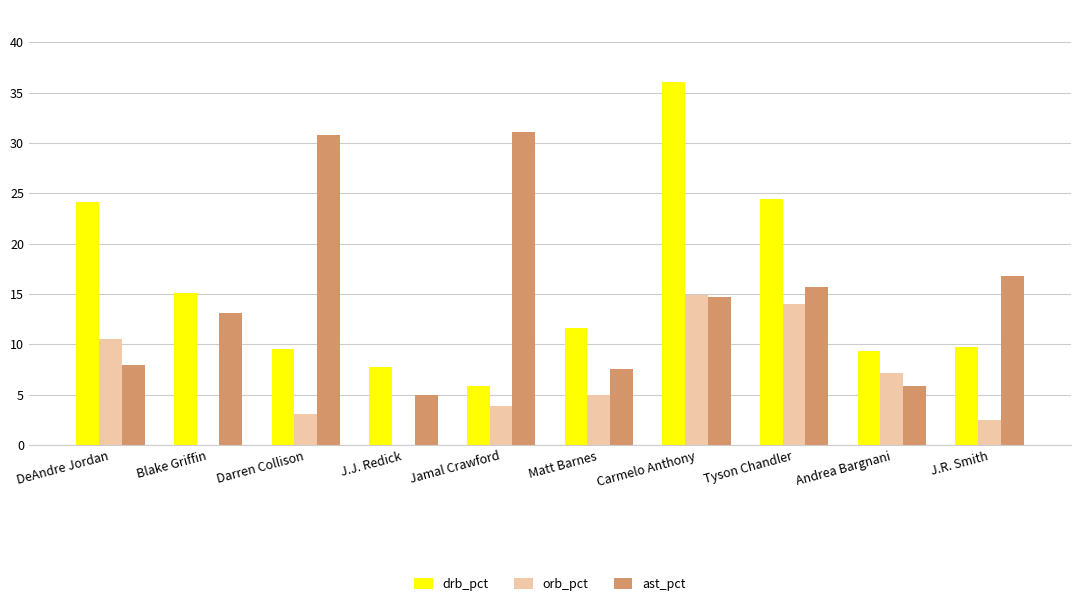

Which series has the largest range (max minus min)?

drb_pct